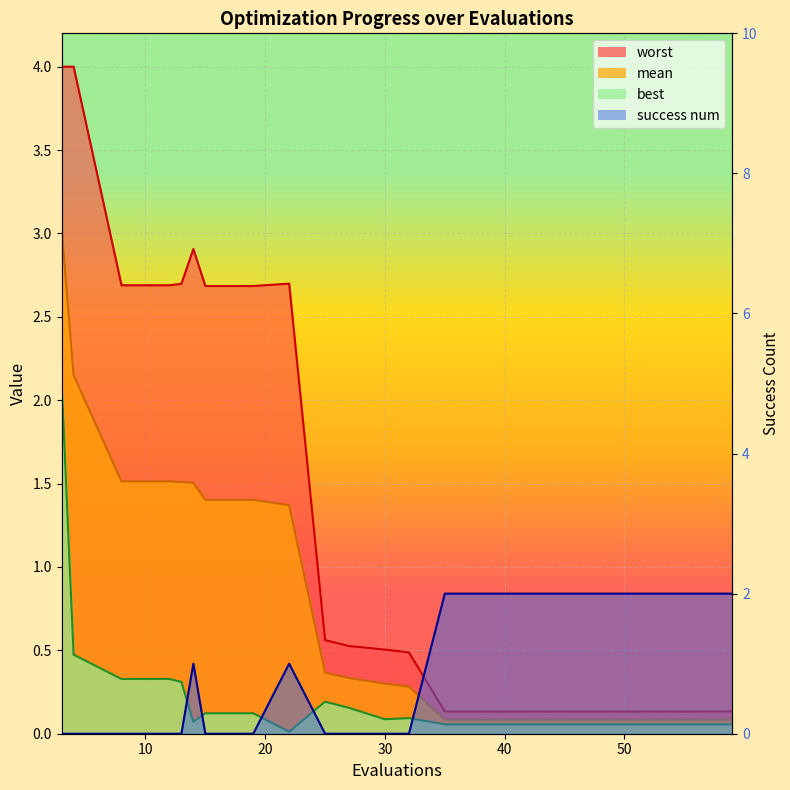

True or false: best (line) and success num (line) intersect in this chart.

True